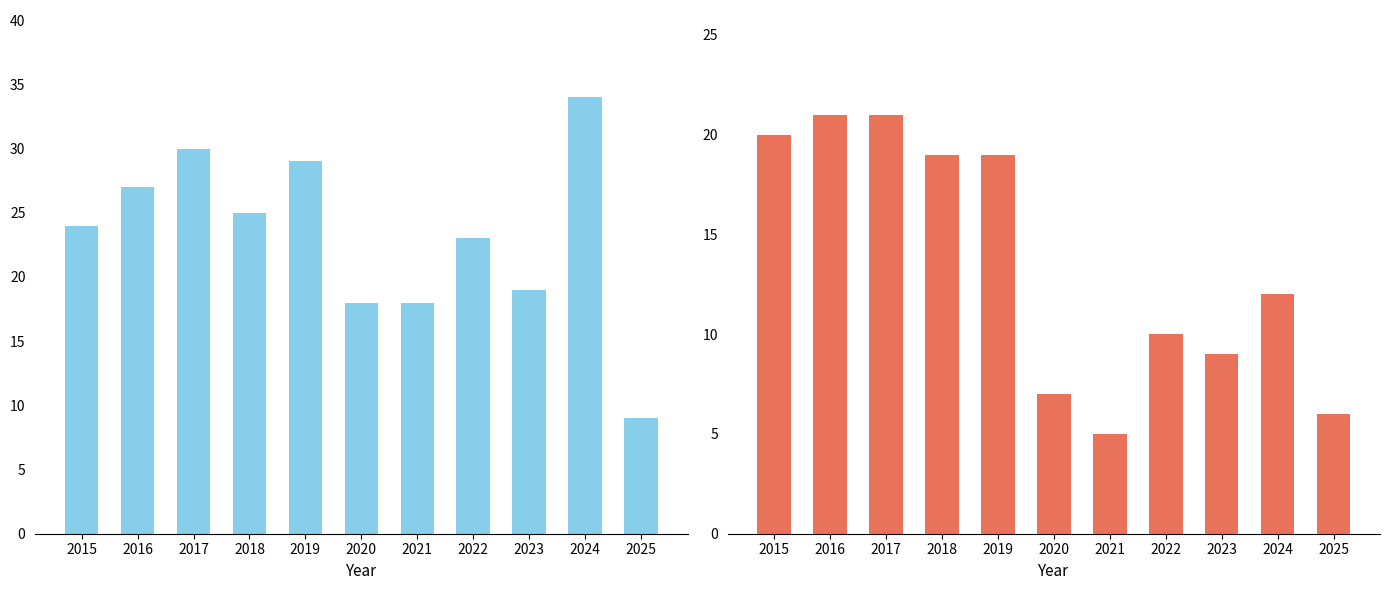

Reading left to right, what are all the values shown in this chart?

Total: 24	27	30	25	29	18	18	23	19	34	9
Theft: 20	21	21	19	19	7	5	10	9	12	6